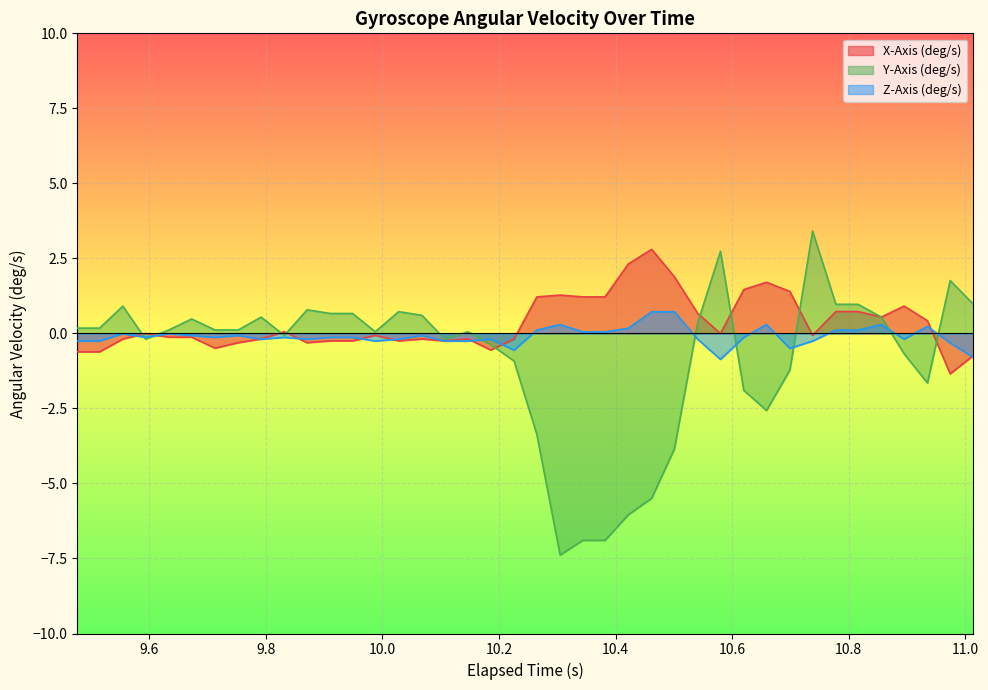

Which series has the largest total across all categories?

X-Axis (deg/s)